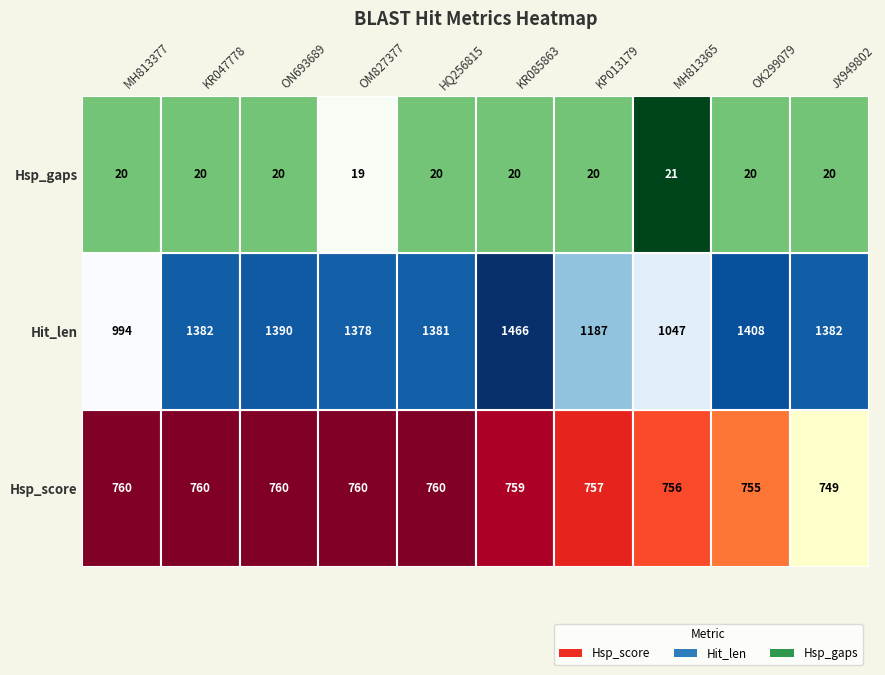

At which category does the chart reach its peak across all series?

KR085863